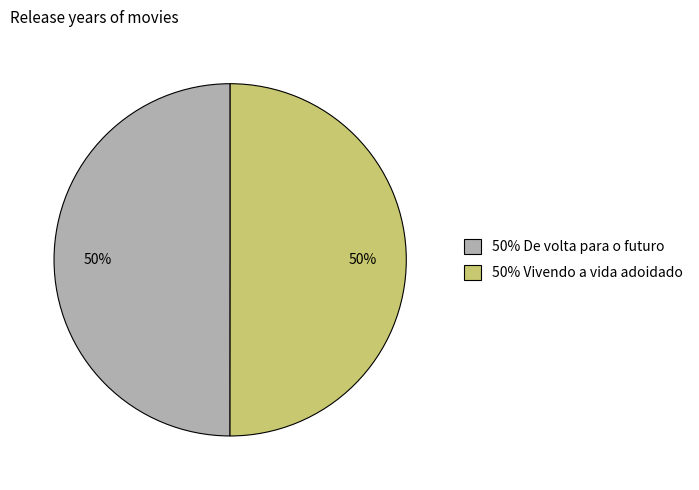

Do 50% De volta para o futuro and 50% Vivendo a vida adoidado together represent more than half of the pie?

Yes